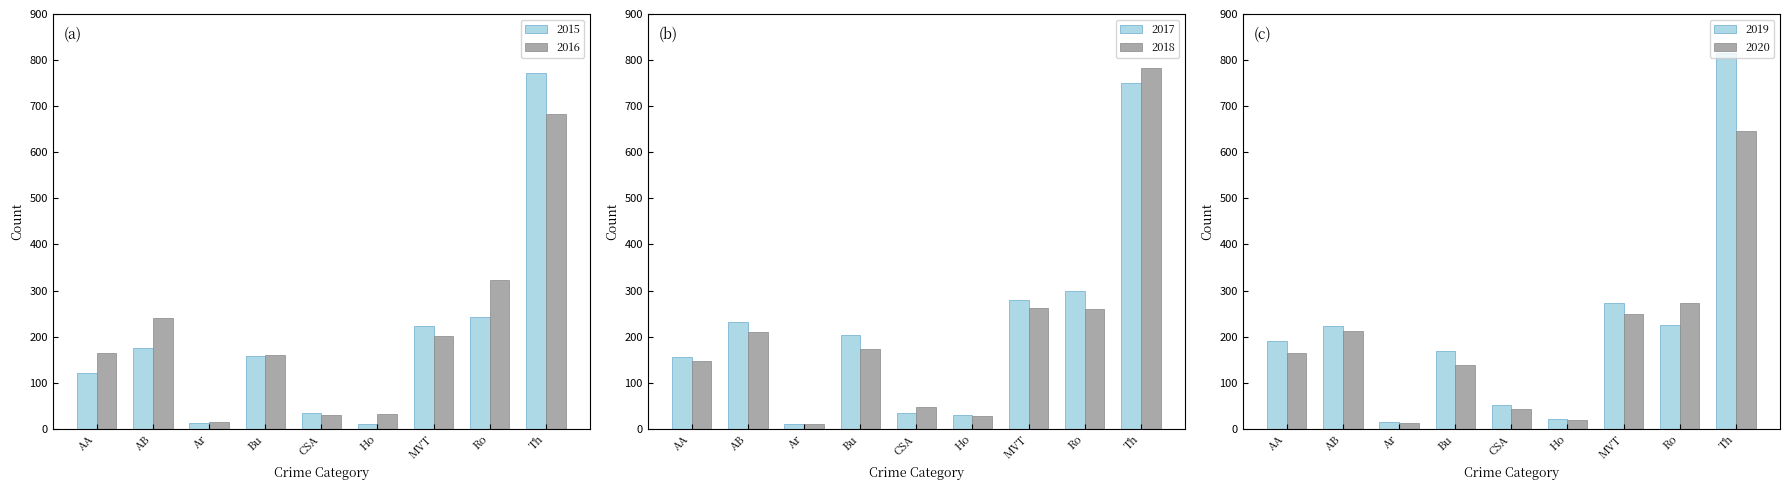

What is the maximum value for 2016?

683